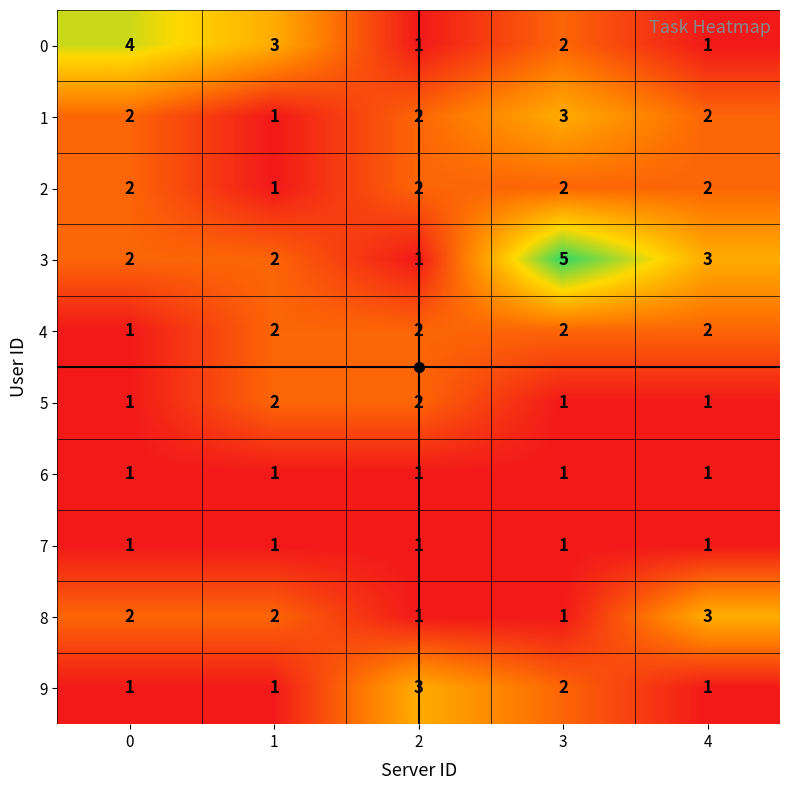

Where is 0 nearest to the value 2?

3